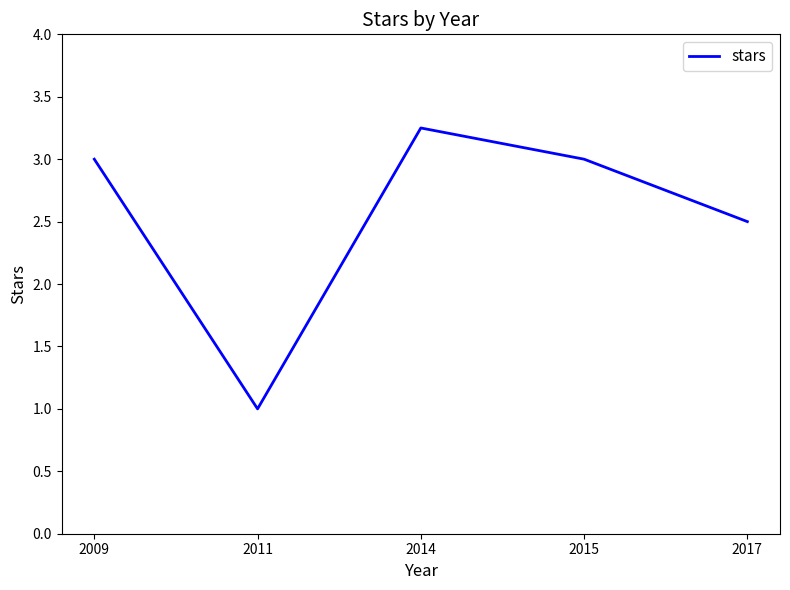

The chart shows a value of 5.2 at 2009. True or false?

False